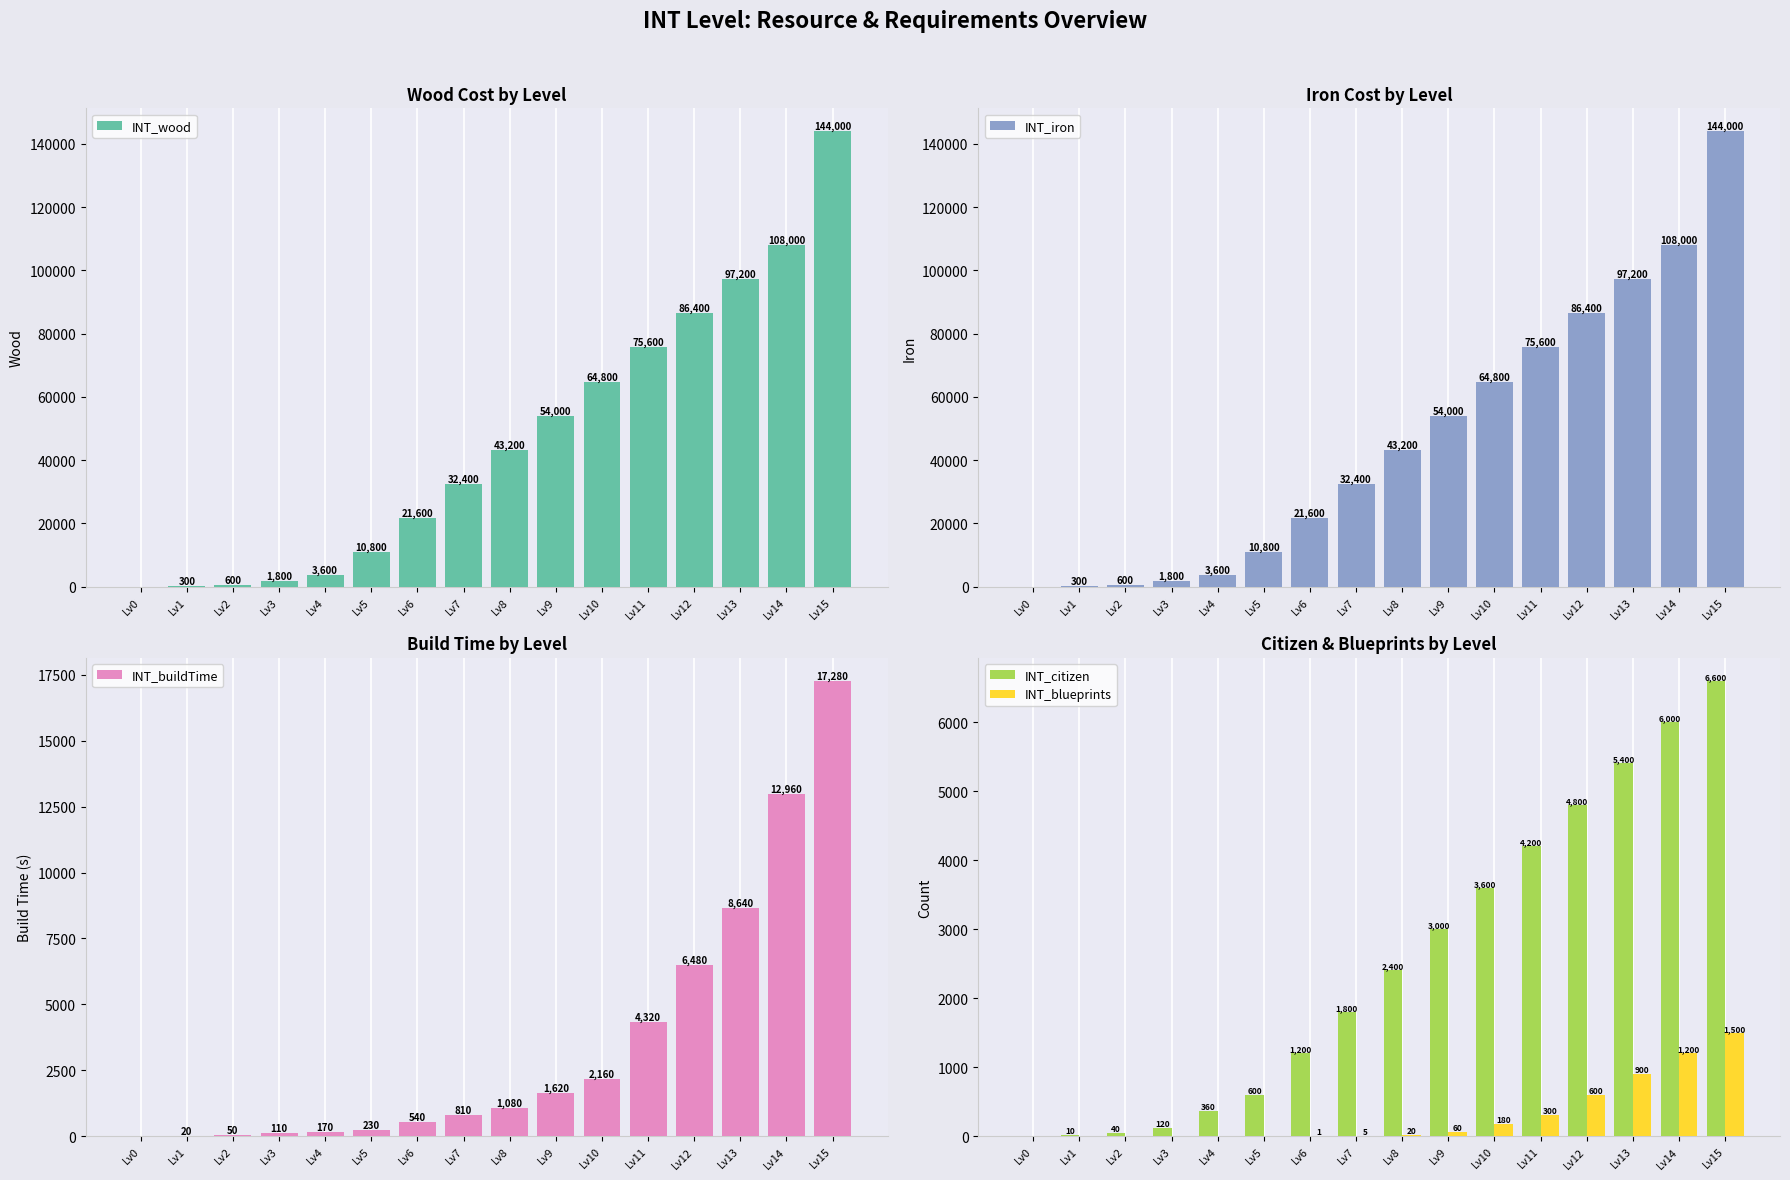

True or false: INT_iron has a value of 102743 at Lv10.

False